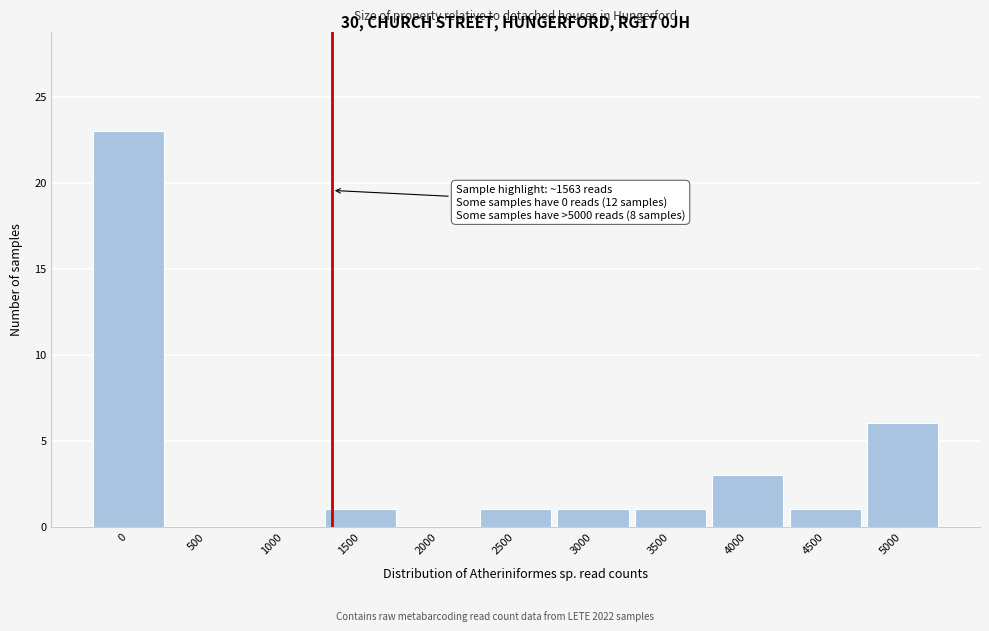

Reading left to right, extract all data points from this chart.

0=23	500=0	1000=0	1500=1	2000=0	2500=1	3000=1	3500=1	4000=3	4500=1	5000=6